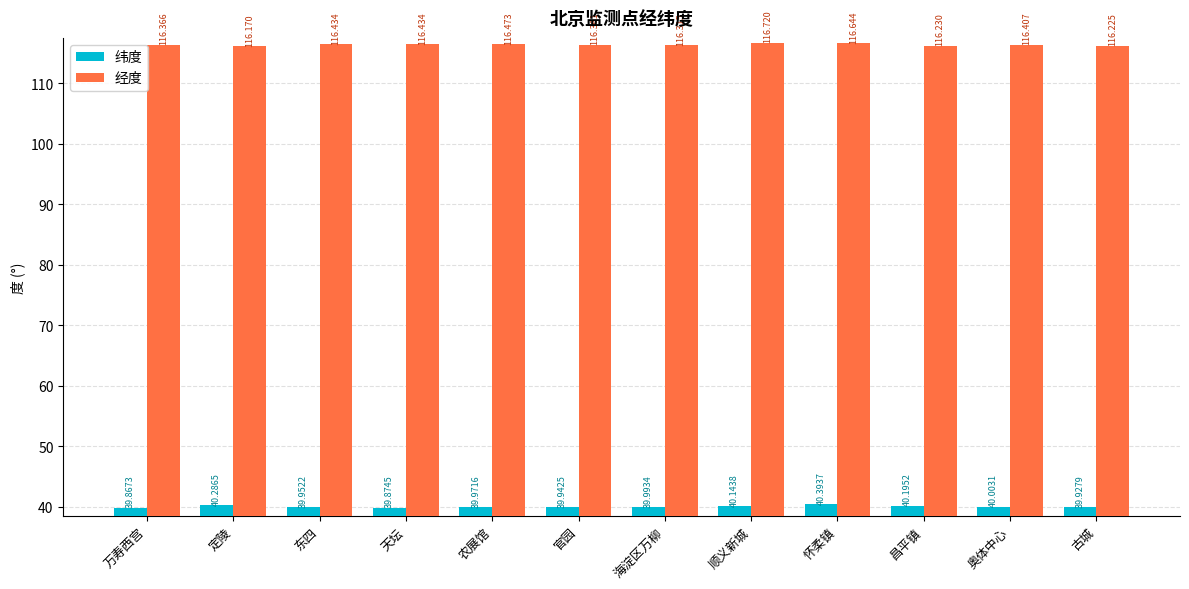

How many groups of bars are there?

12